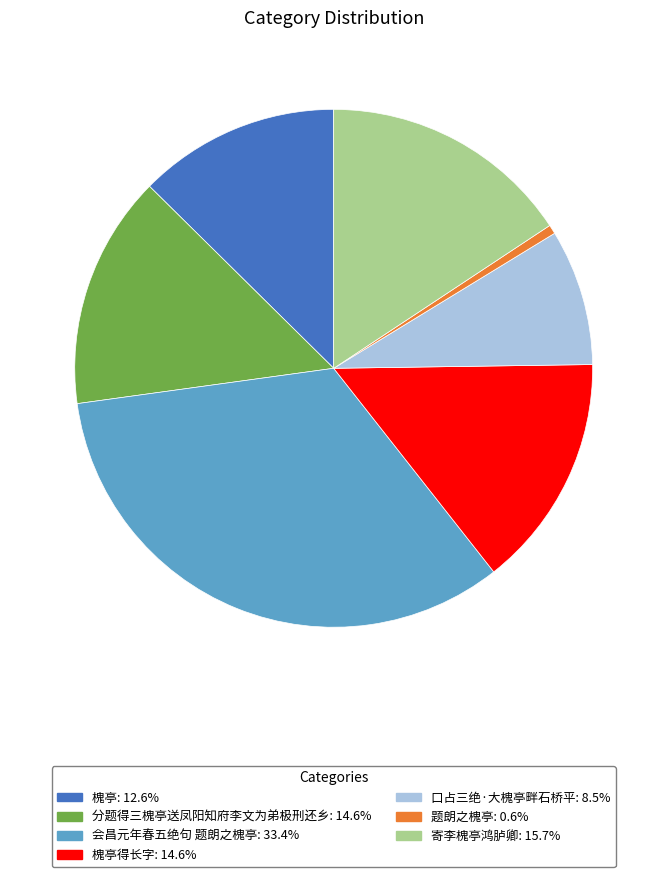

Is there any slice that represents more than half of the pie?

No